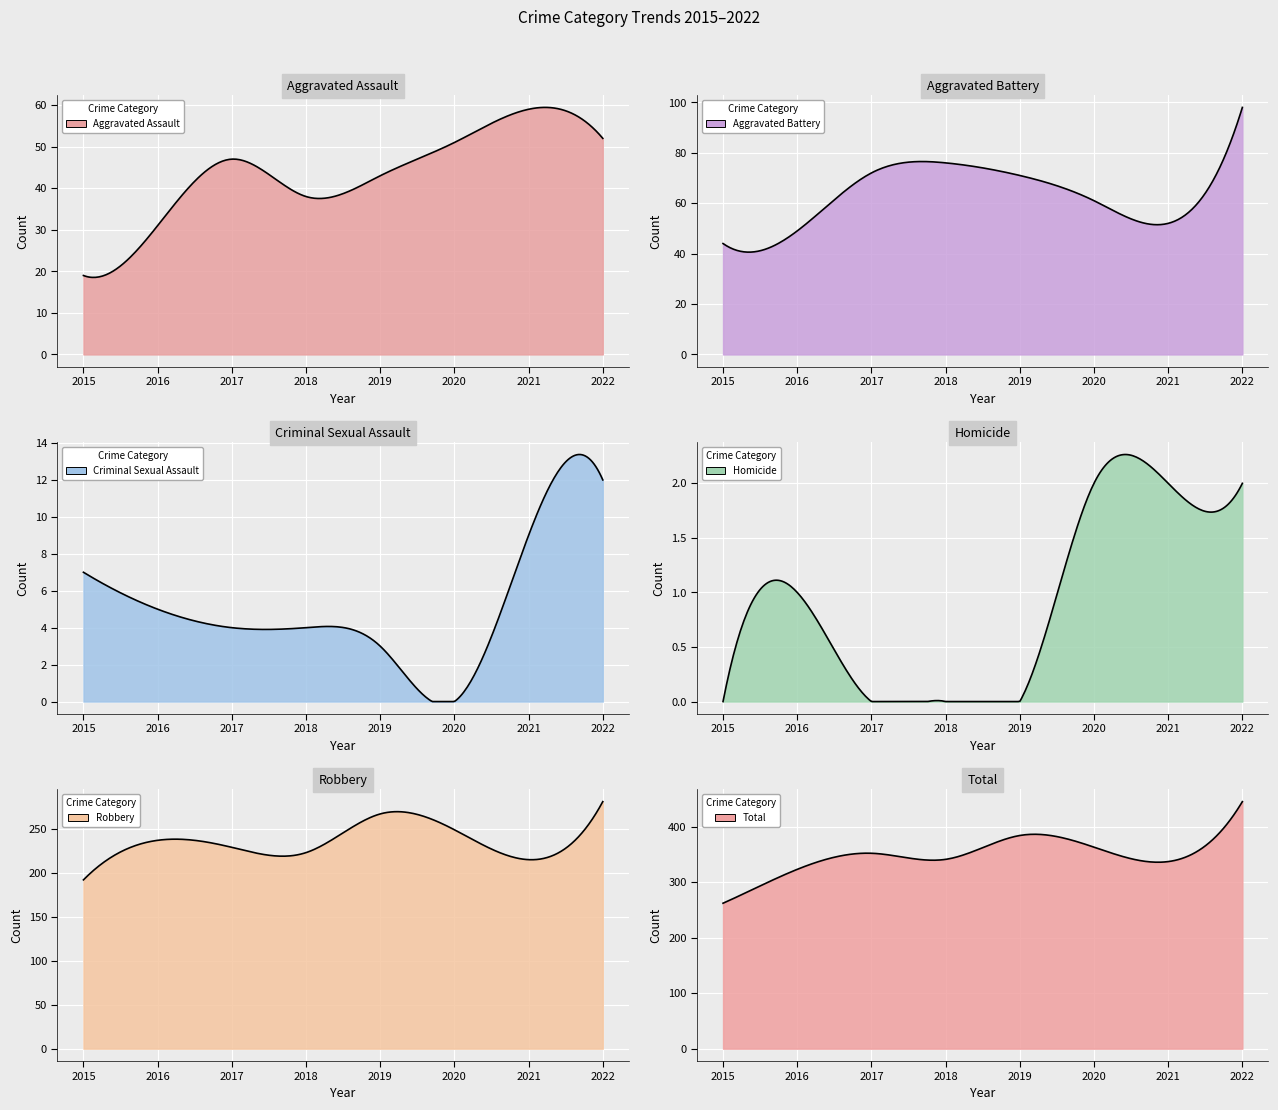

How many lines are shown in the chart?

6